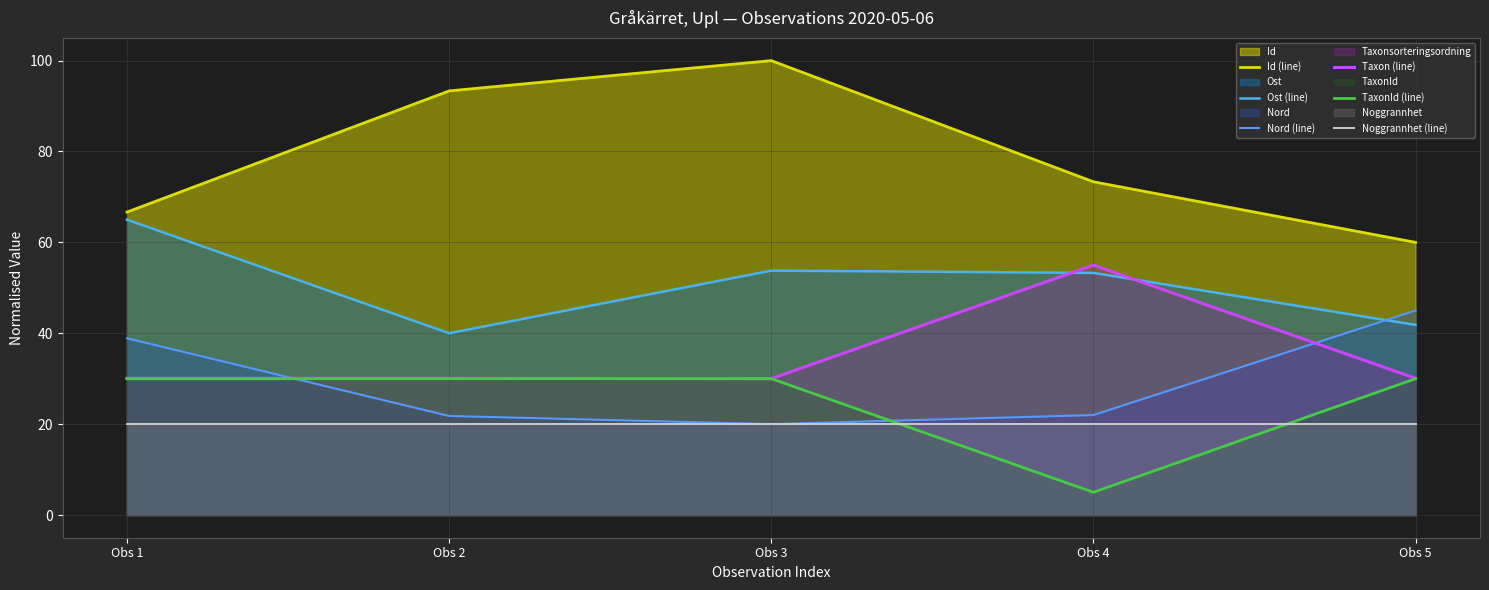

Reading right to left, extract all data points from this chart.

Id (line): 60.0	73.3	100.0	93.3	66.7
Ost (line): 41.8	53.3	53.8	40.0	65.0
Nord (line): 45.0	22.0	20.0	21.8	38.9
Taxon (line): 30.1	55.0	30.0	30.1	30.1
TaxonId (line): 30.0	5.0	30.0	30.0	30.0
Noggrannhet (line): 20.0	20.0	20.0	20.0	20.0